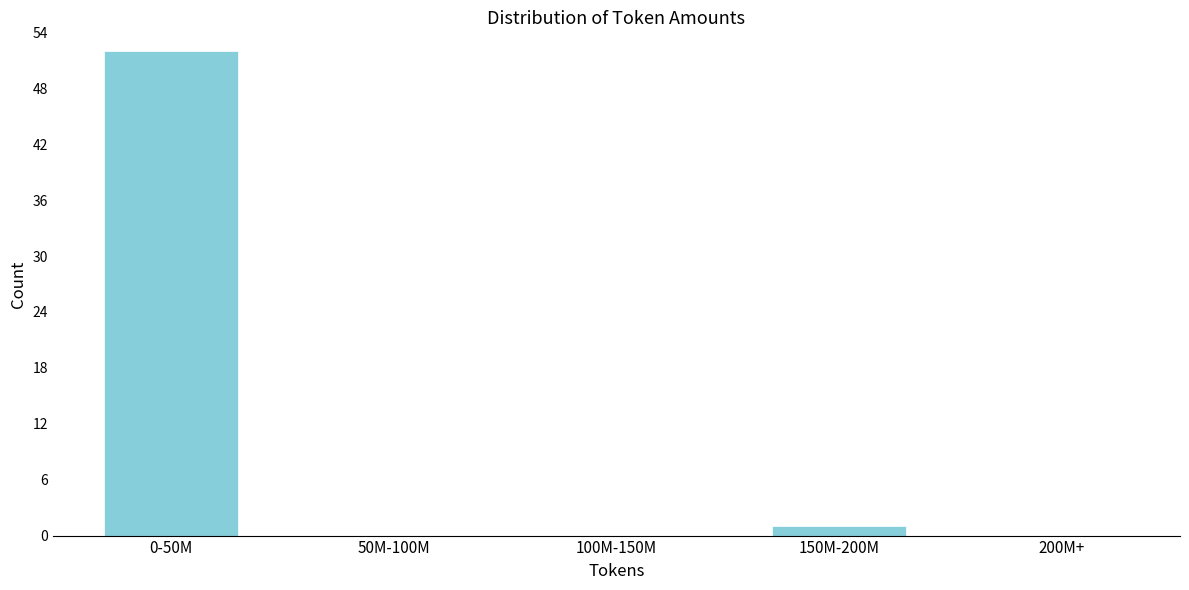

Reading left to right, what are all the values shown in this chart?

0-50M=52	50M-100M=0	100M-150M=0	150M-200M=1	200M+=0